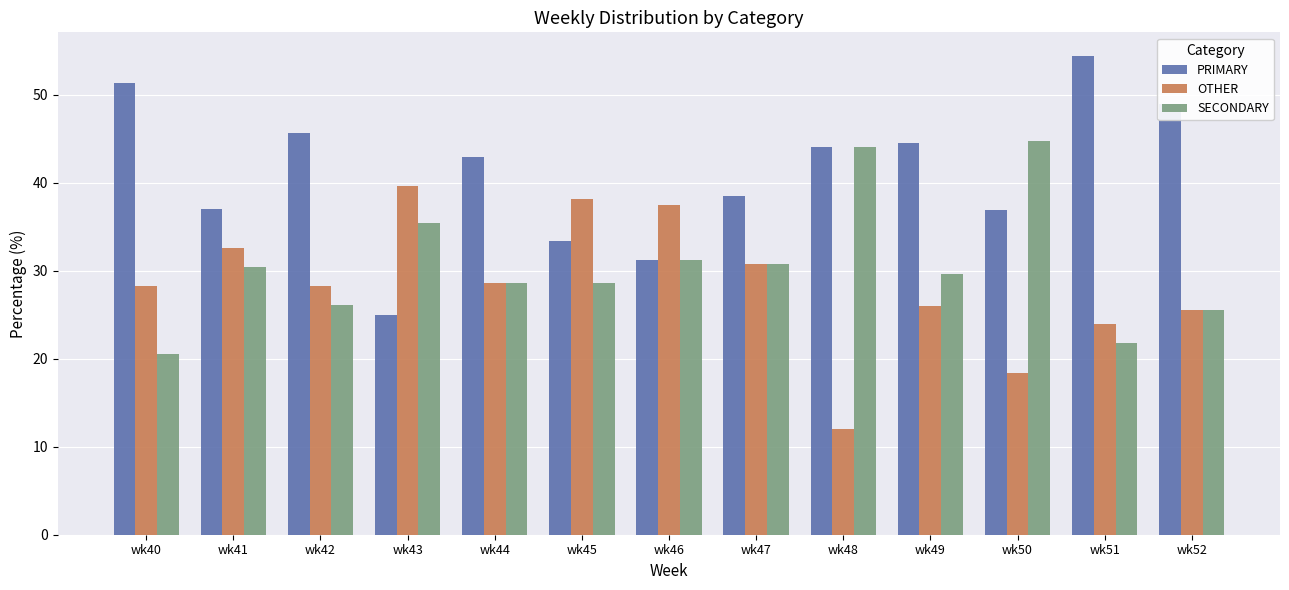

Count the number of data series in this chart.

3